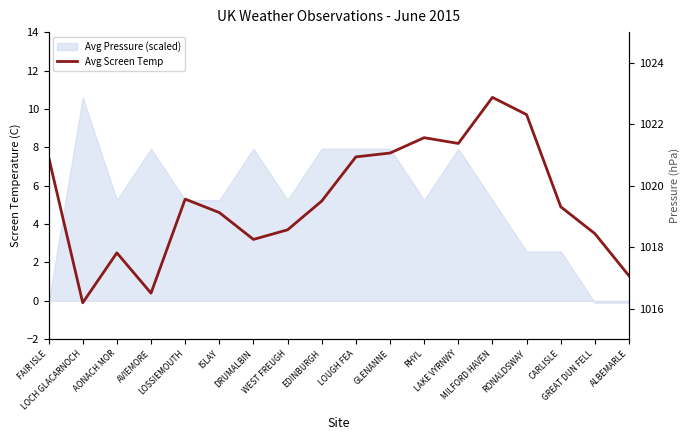

Rank the categories by value from lowest to highest.

LOCH GLACARNOCH, AVIEMORE, ALBEMARLE, AONACH MOR, DRUMALBIN, GREAT DUN FELL, WEST FREUGH, ISLAY, CARLISLE, EDINBURGH, LOSSIEMOUTH, FAIR ISLE, LOUGH FEA, GLENANNE, LAKE VYRNWY, RHYL, RONALDSWAY, MILFORD HAVEN